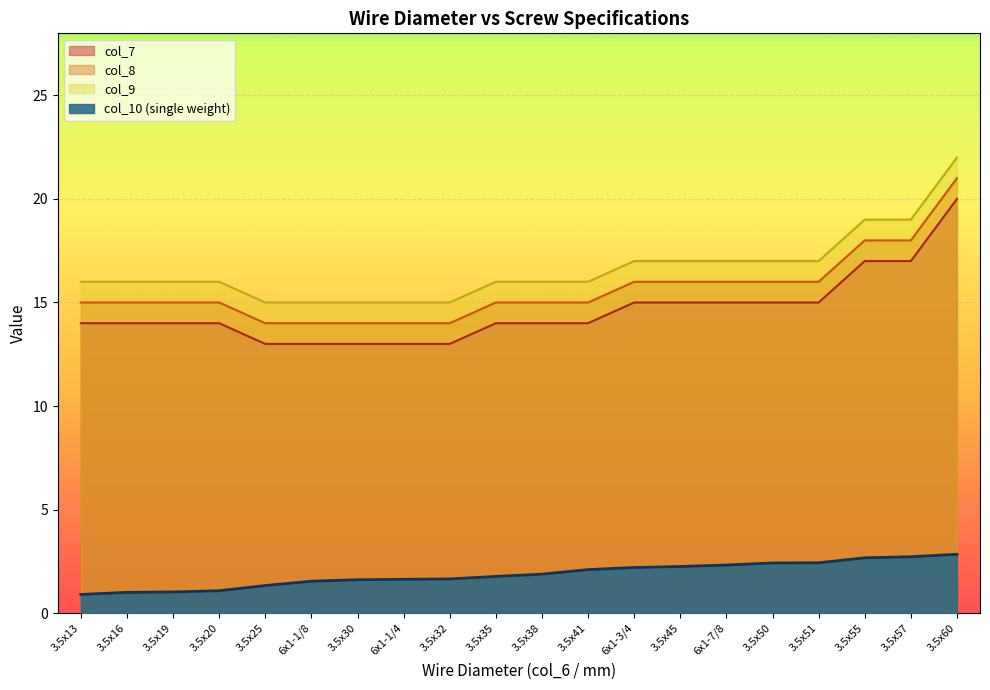

Between 3.5x30 and 3.5x55, which series saw the biggest shift?

col_7